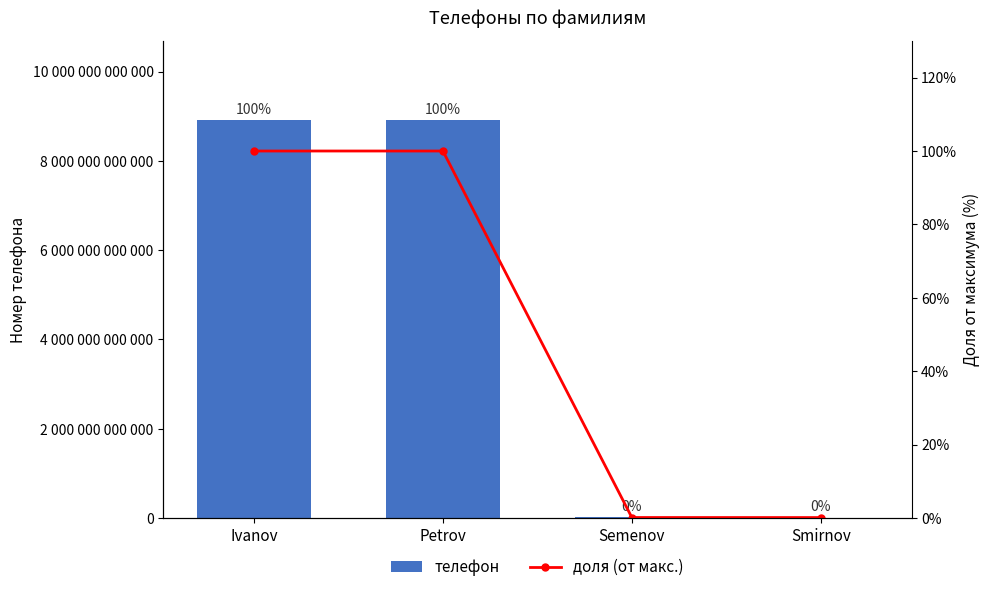

Reading left to right, transcribe all the data shown in this chart.

телефон: 8905123456789.0	8905123456789.0	13298765410.0	12365478911.0
доля (от макс.): 100.0	100.0	0.1	0.1